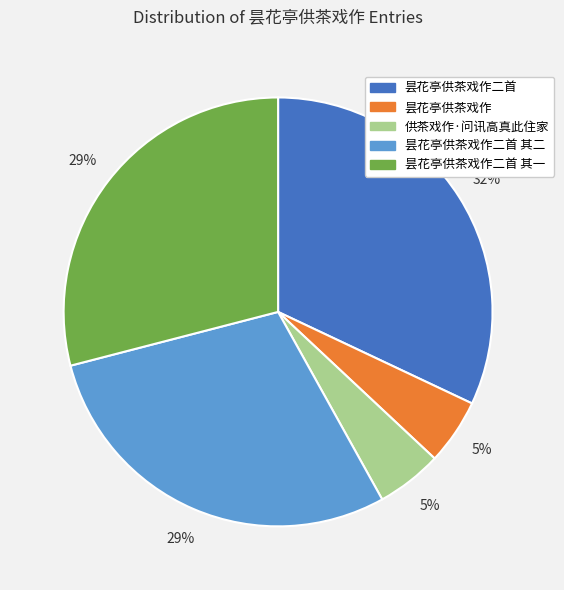

To the nearest percent, what percentage of the pie is 昙花亭供茶戏作二首?

32%